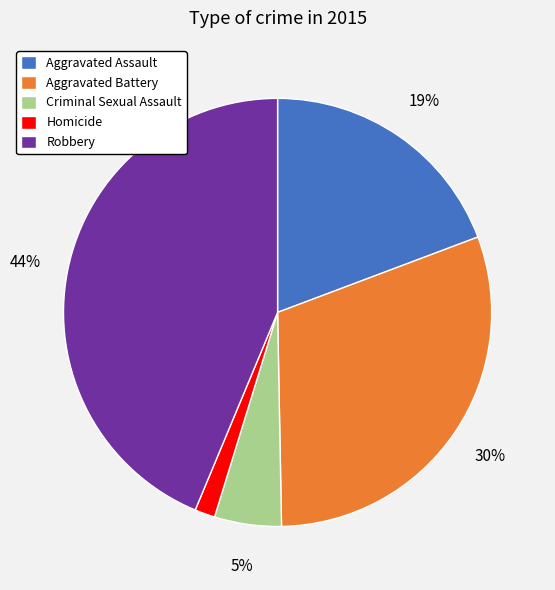

Is the sum of Aggravated Battery and Homicide greater than half?

No